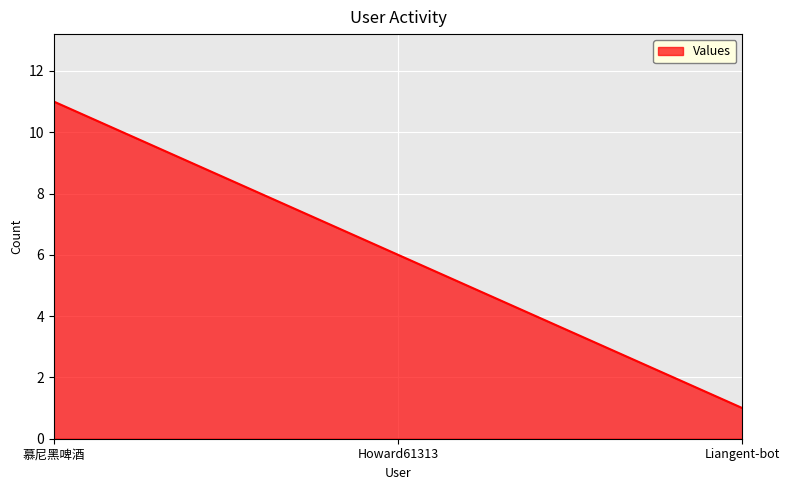

Does the chart have visible grid lines?

Yes